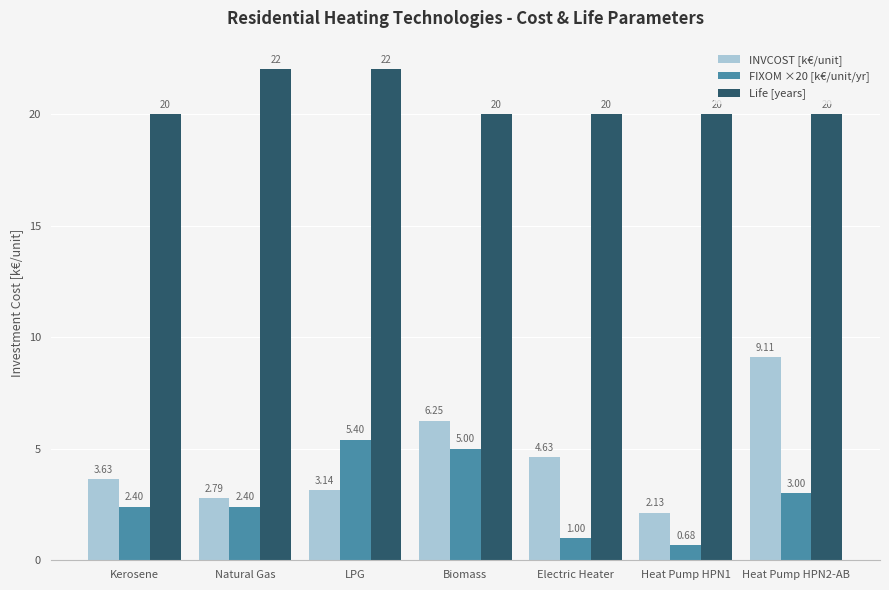

Which category has the highest value in the FIXOM ×20 [k€/unit/yr] series?

LPG